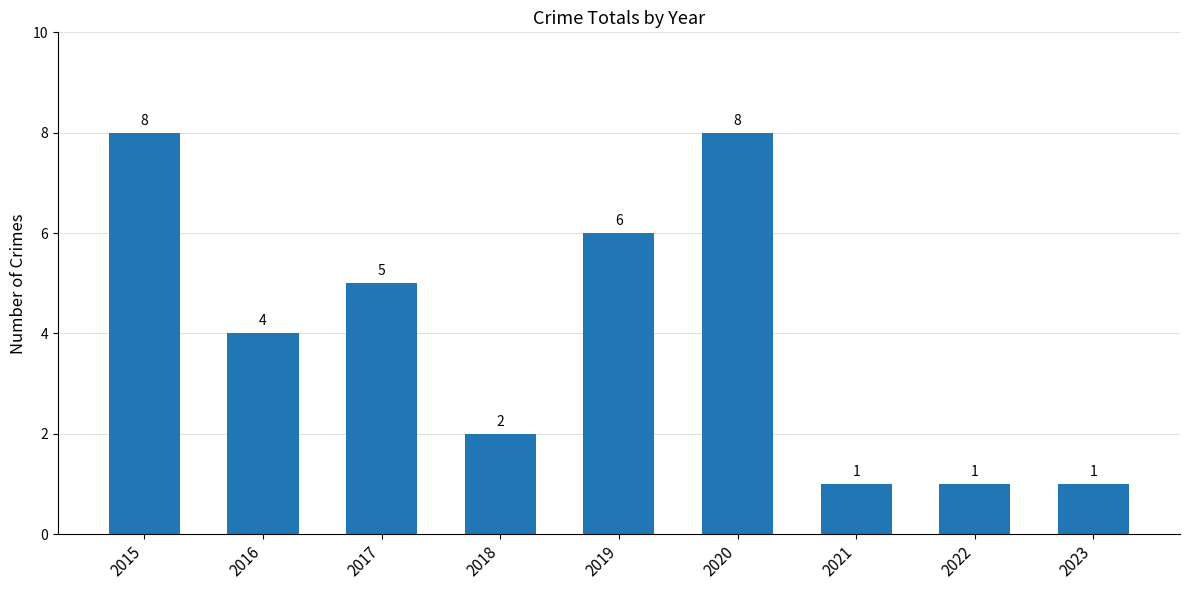

What is the approximate value at 2019?

6